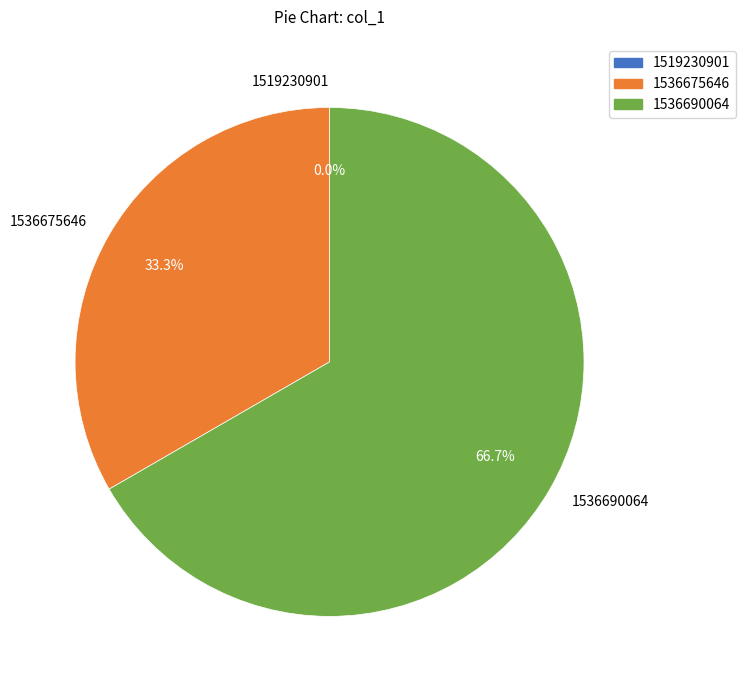

What percentage do 1519230901 and 1536690064 together represent?

66.7%